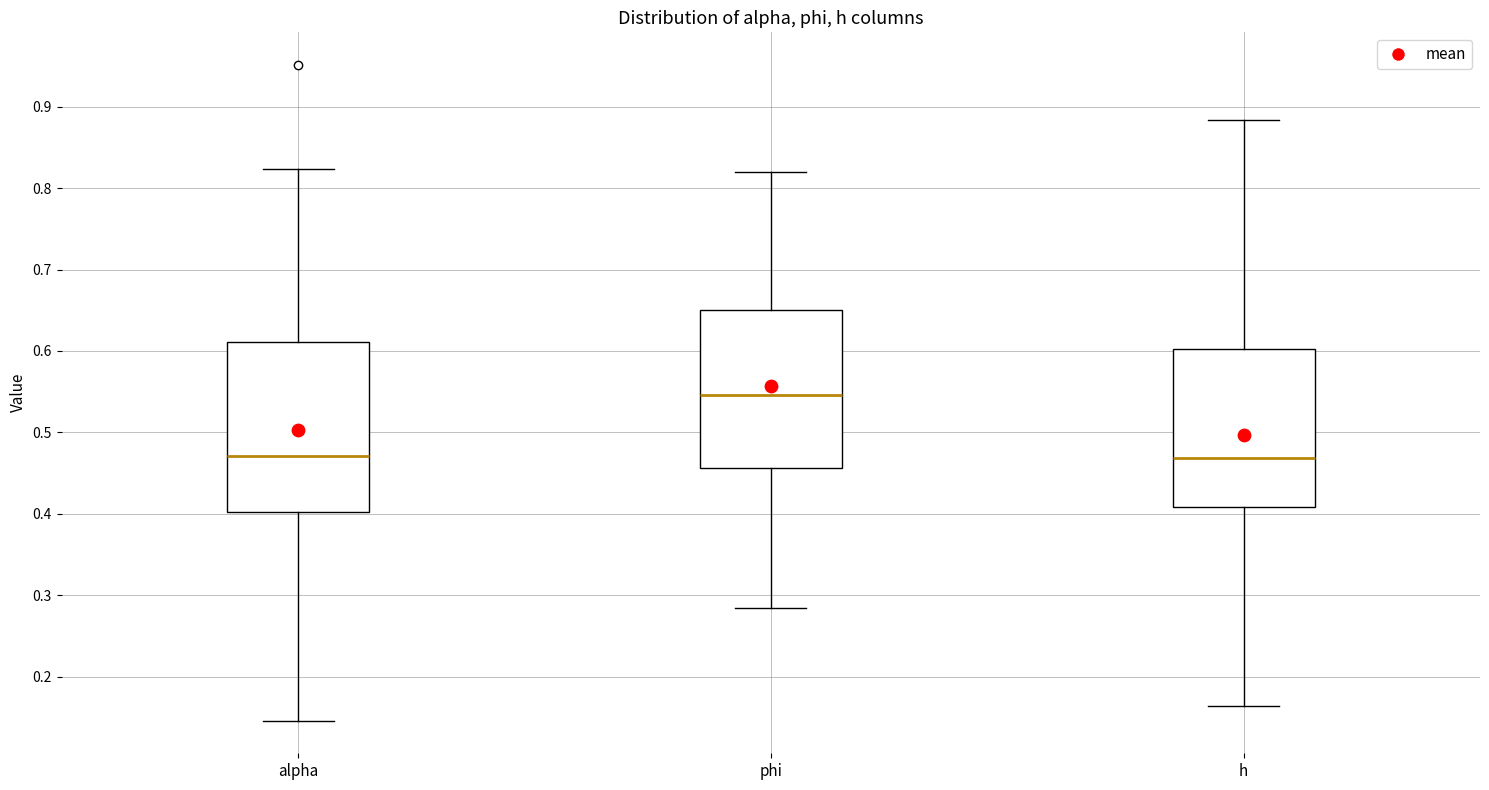

Which box is the tallest, from its lower edge to its upper edge?

alpha